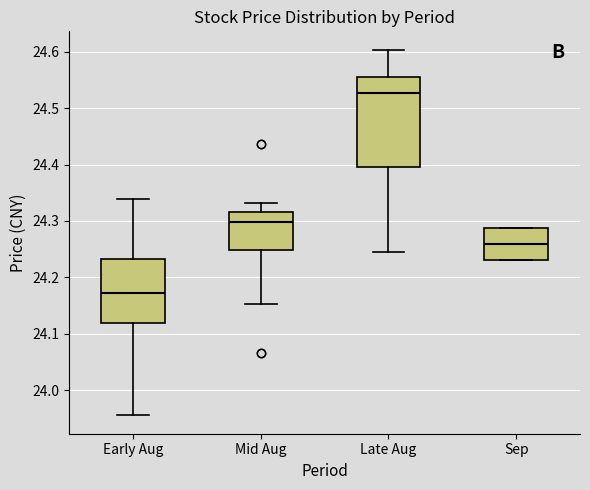

Comparing the boxes themselves (not the whiskers), which one is the tallest?

Late Aug